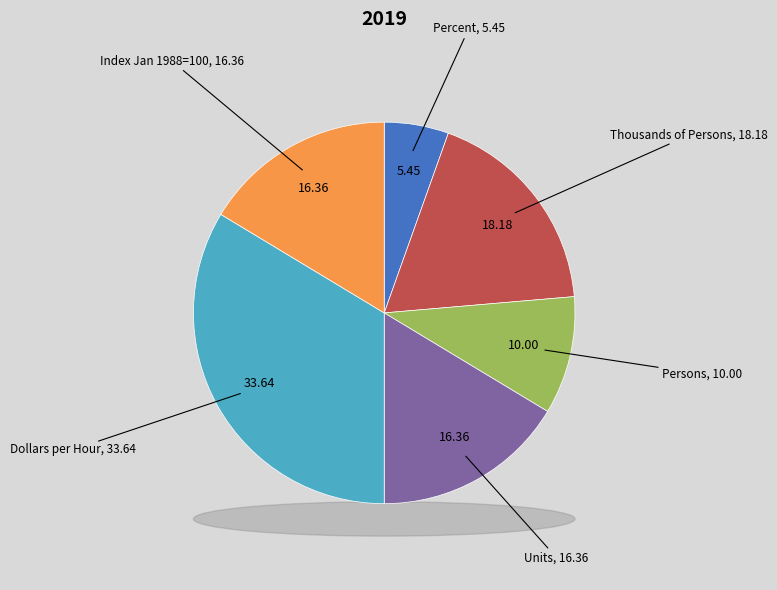

What is the ratio of the value at Index Jan 1988=100 to the value at Thousands of Persons?

0.9